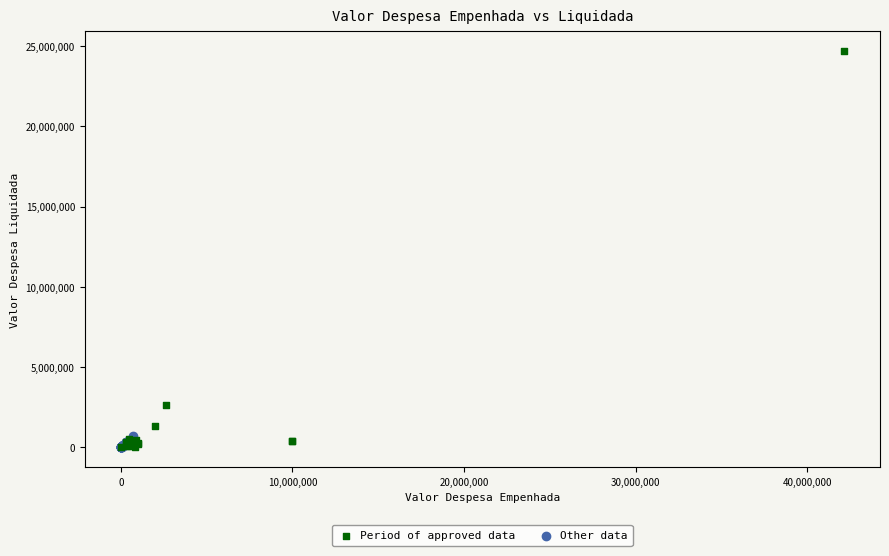

Which series has the largest Y range (max minus min)?

Period of approved data